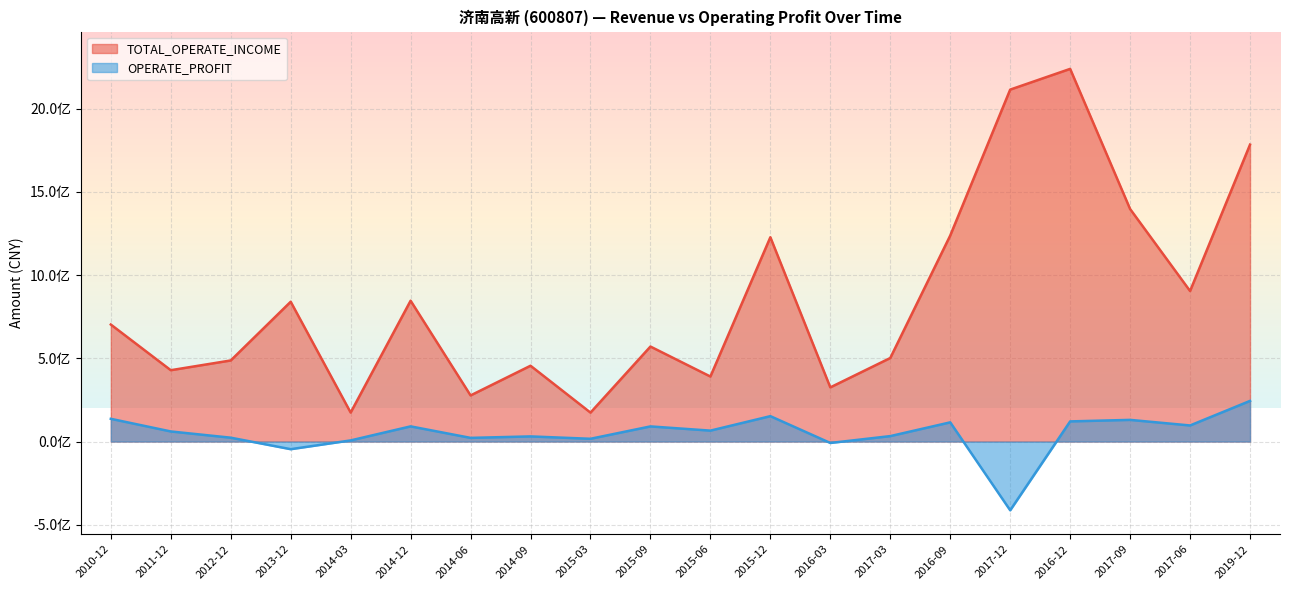

How many values in the TOTAL_OPERATE_INCOME series exceed 703181117?

10